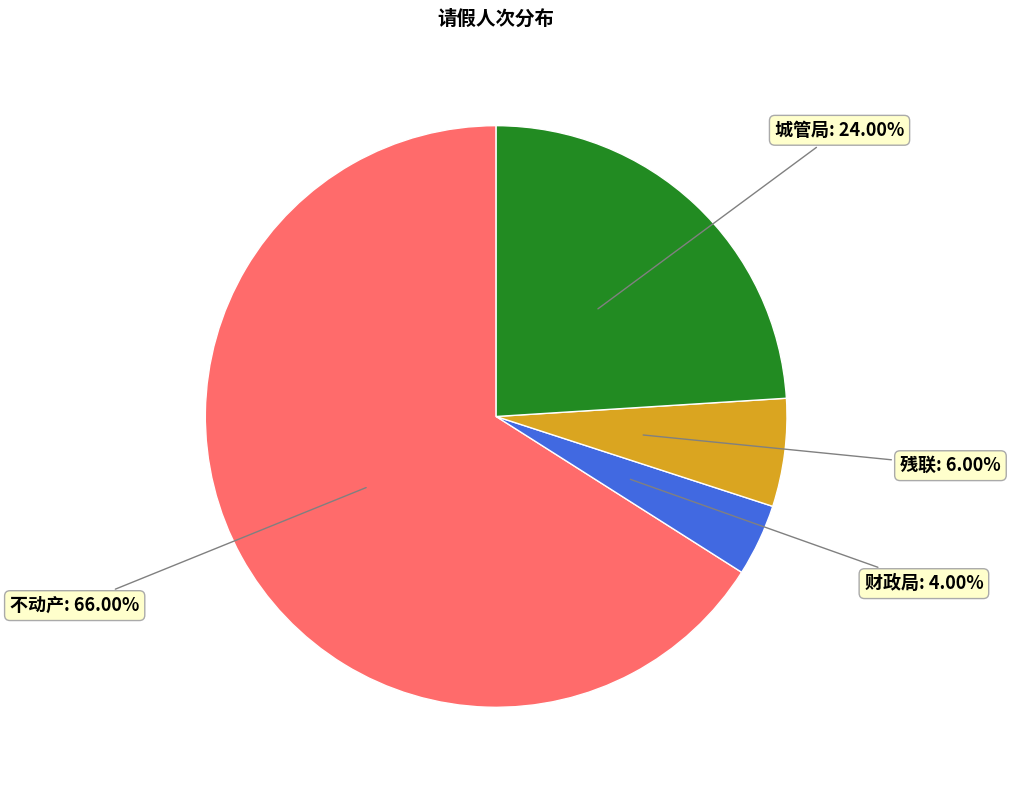

What percentage is the 残联 slice, to the nearest percent?

6%